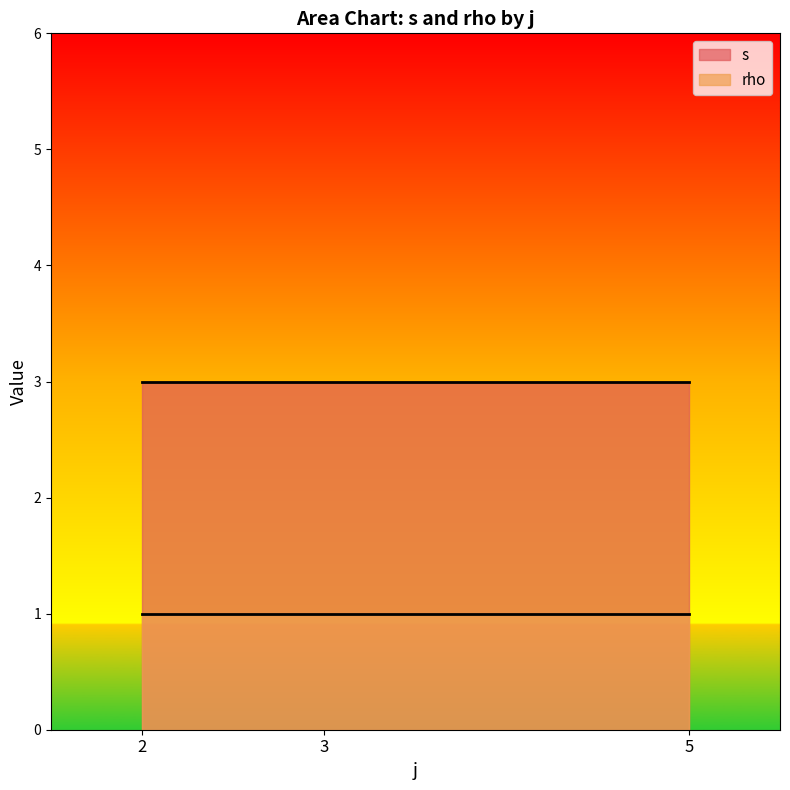

The value of rho at 5 is 1. True or false?

True